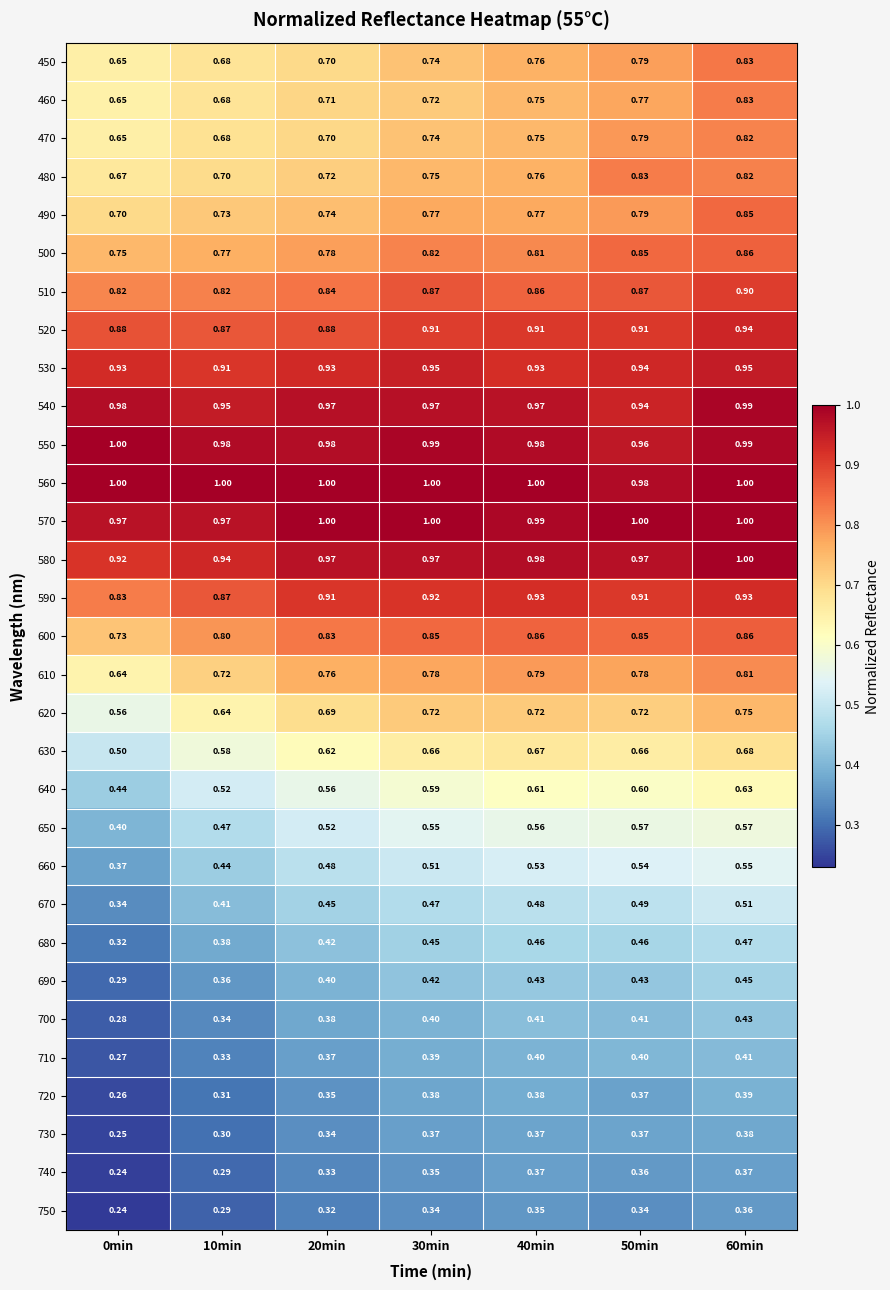

Is the value of 750 at 20min greater than the value of 720 at 10min?

Yes